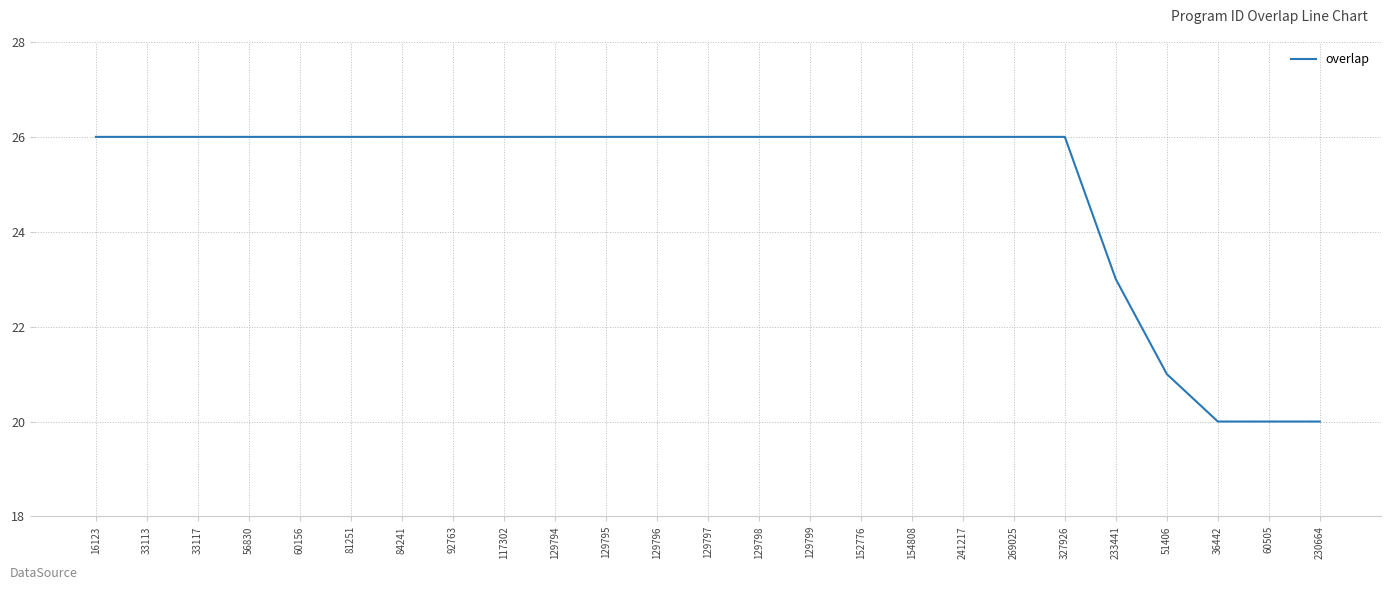

What position from the right is 129797?

13